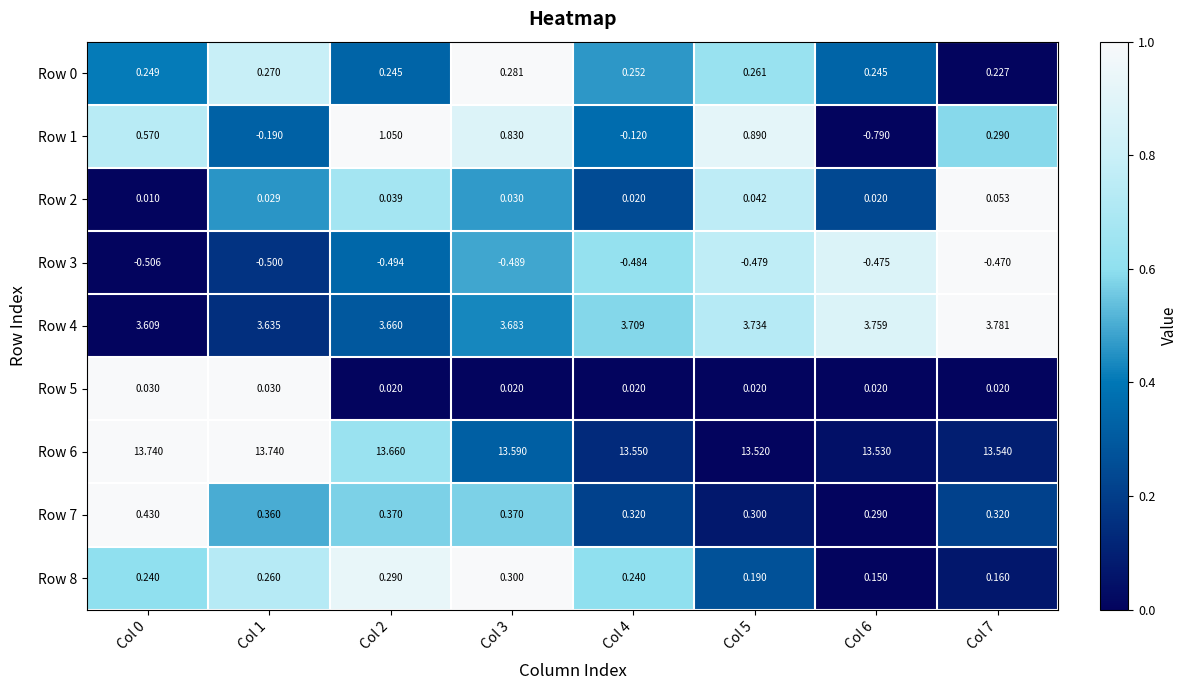

Count the number of categories in the chart.

8